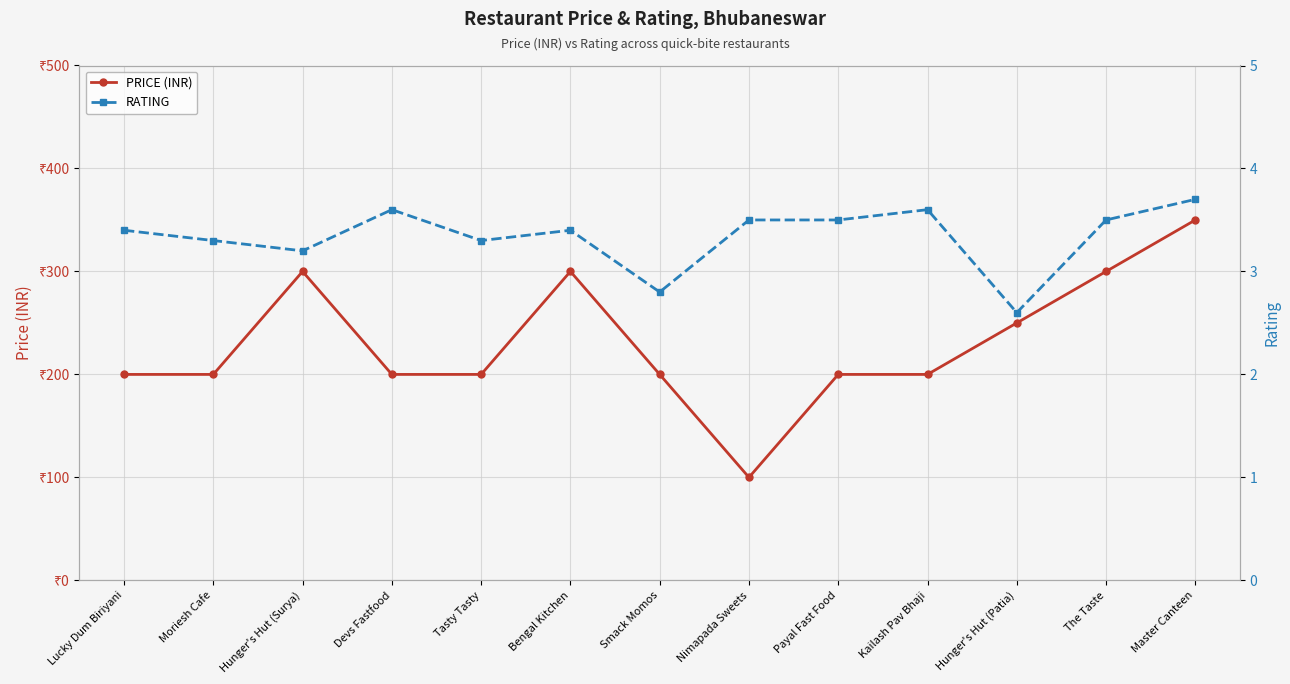

Where does the RATING series first go above 3?

Lucky Dum Biriyani